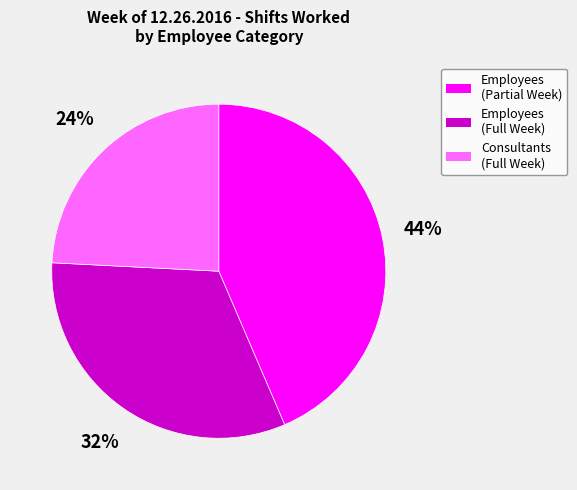

Does Employees (Partial Week) account for over 50% of the chart?

No